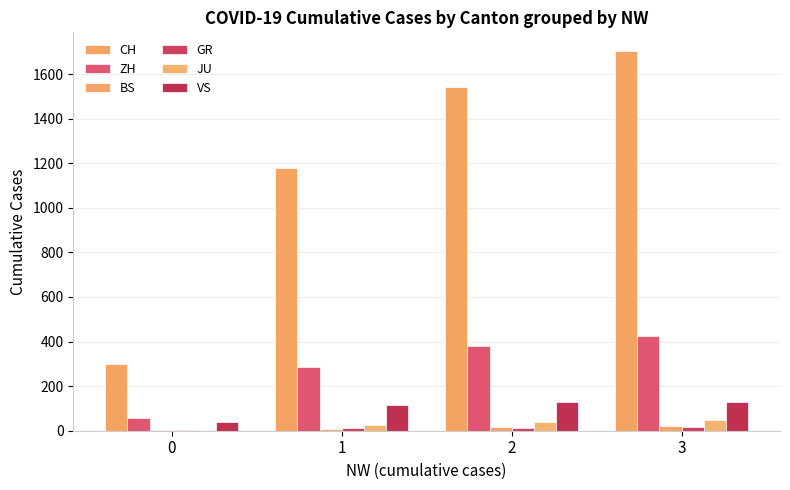

Are the bars grouped side by side (vs. stacked)?

Yes